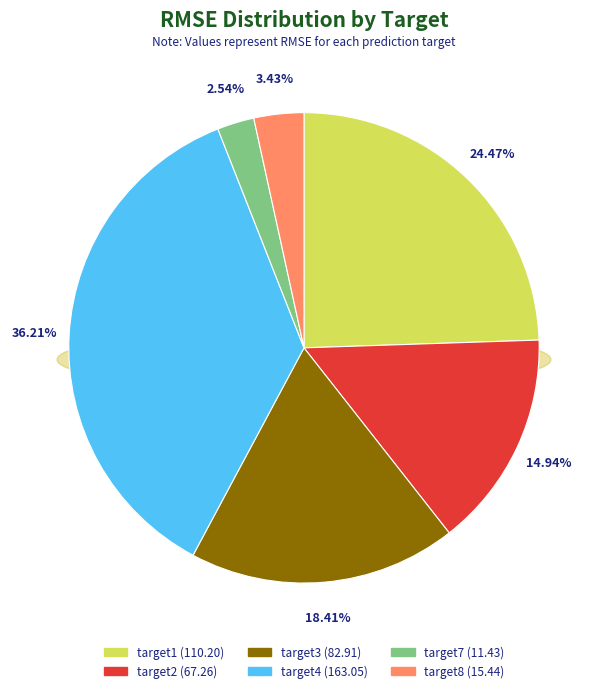

Is it true that target4 is 24% of the pie?

False